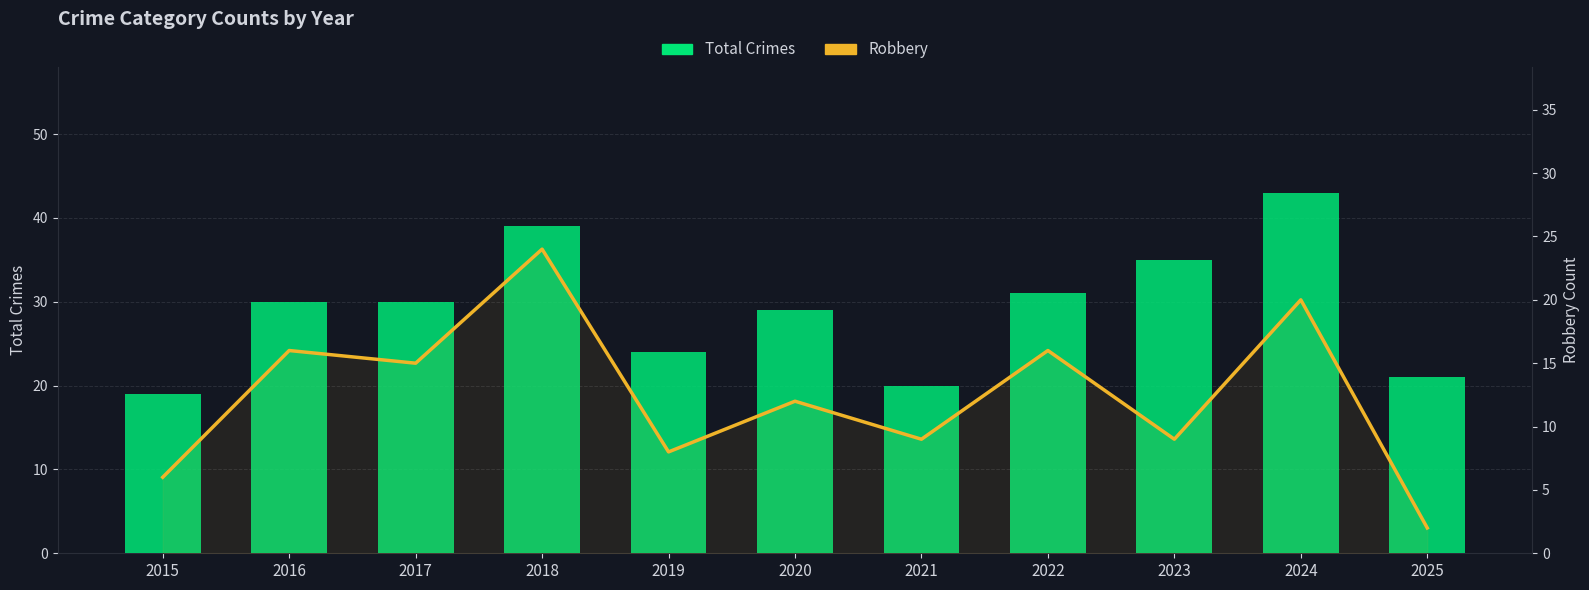

Which category has the lowest value across all series?

2025